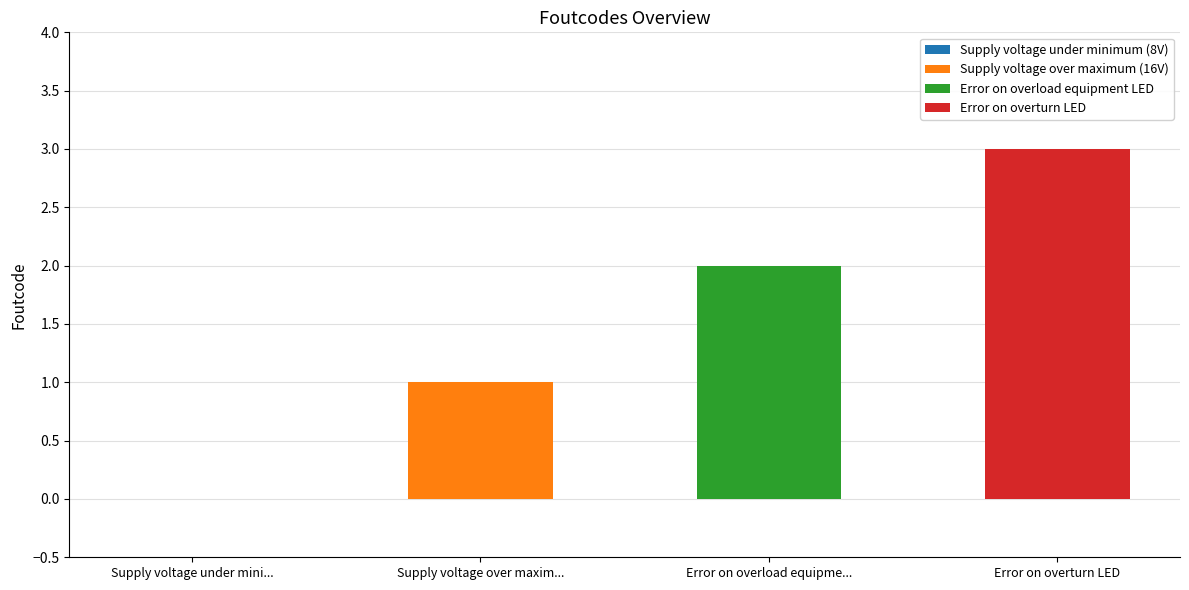

What is the change in value from Supply voltage under minimum (8V) to Error on overload equipment LED?

+2